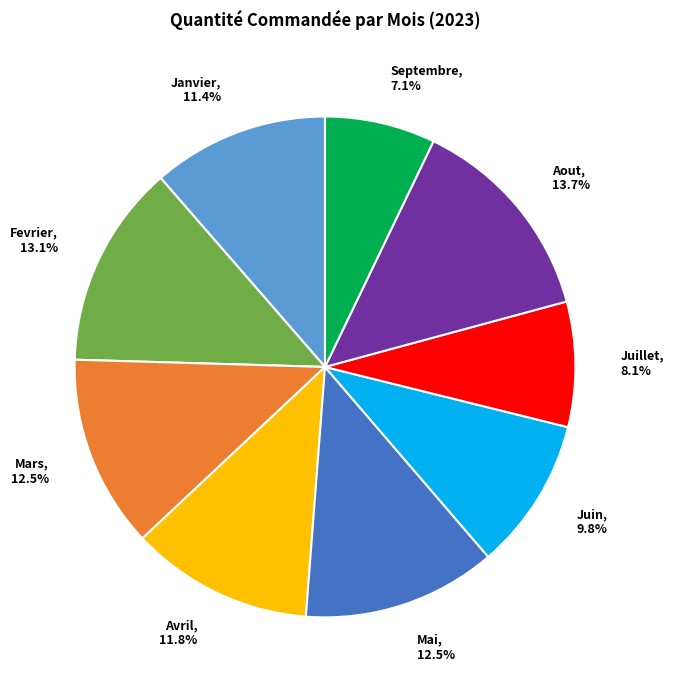

How many slices are in this pie chart?

9